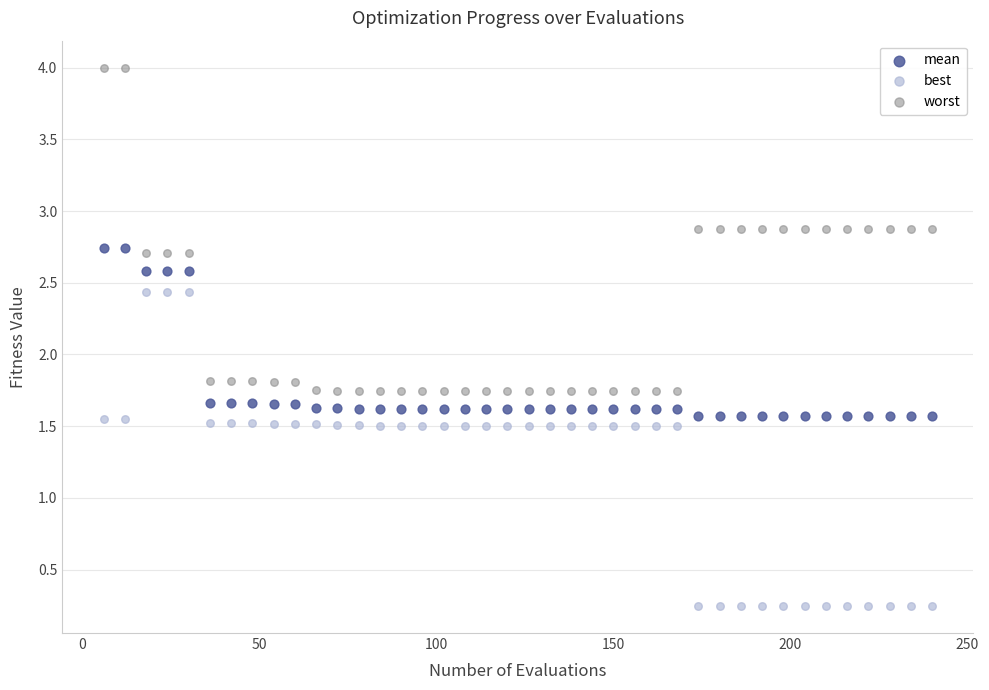

Which series contains the lowest Y value?

best